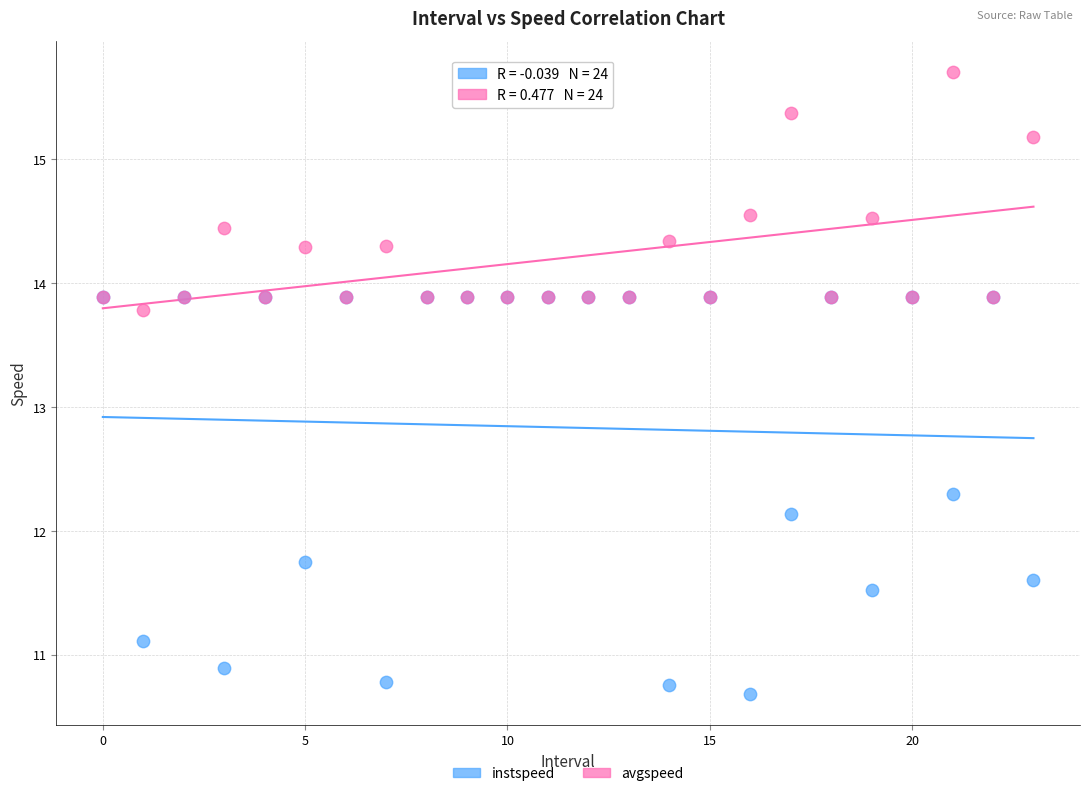

Across all series, what Y value is closest to 13?

12.3